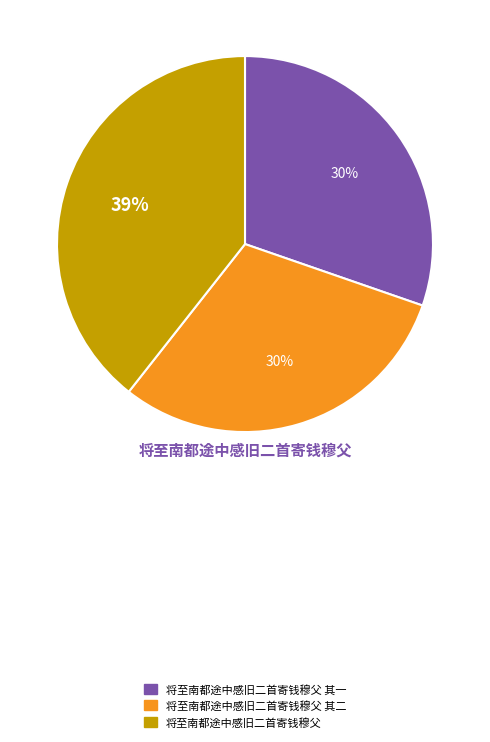

Is the sum of 将至南都途中感旧二首寄钱穆父 其二 and 将至南都途中感旧二首寄钱穆父 其一 greater than half?

Yes